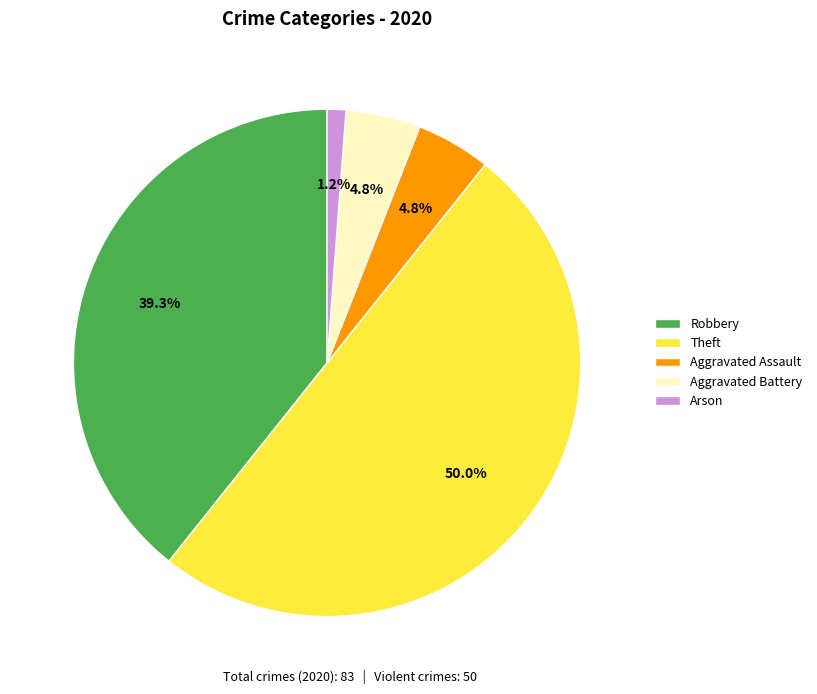

Approximately how many times larger is the value at Arson compared to Aggravated Assault?

0.2